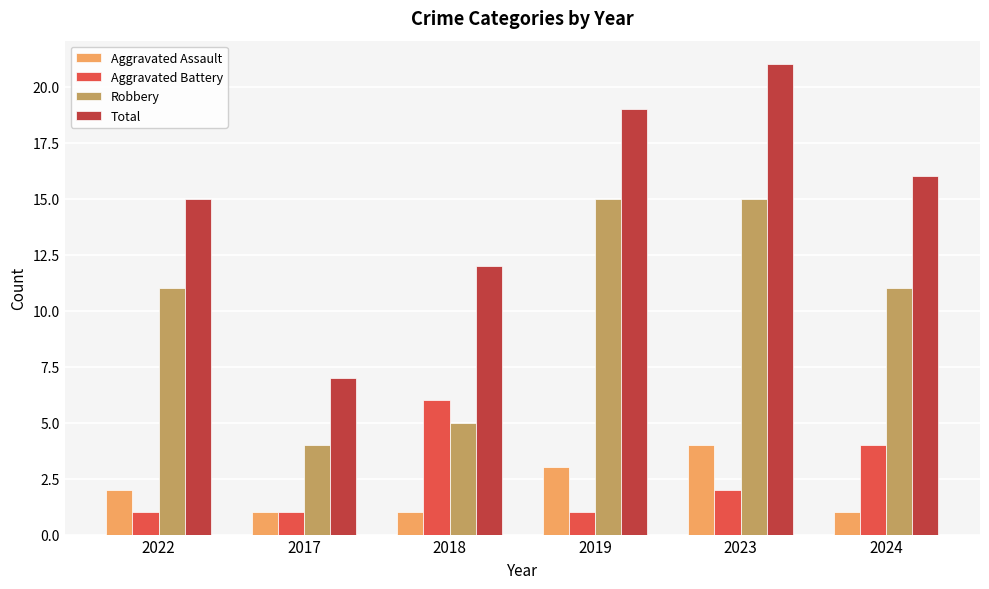

At how many categories does at least one series exceed 13?

4